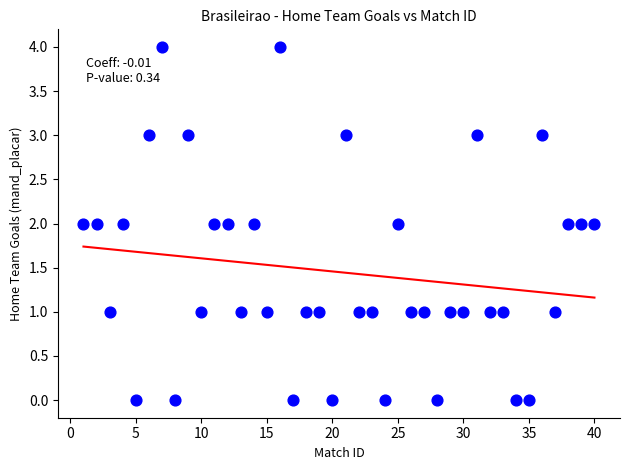

What is the range of X values (max minus min)?

39